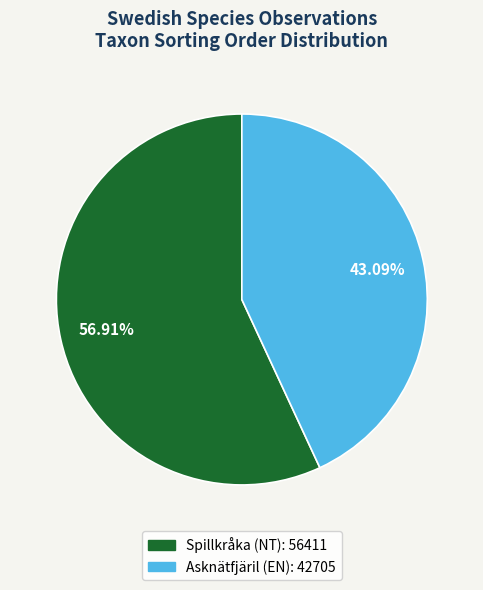

Is there any slice that represents more than half of the pie?

Yes